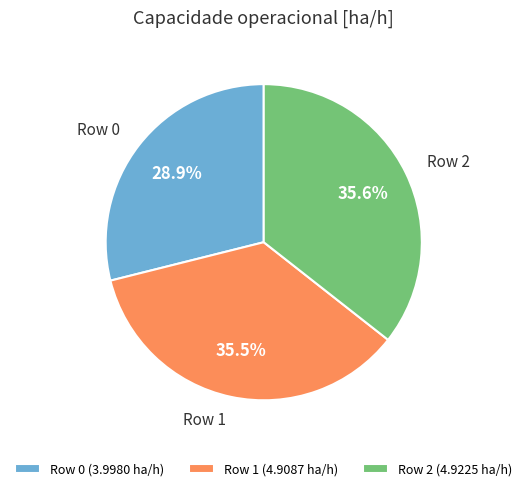

Between Row 0 (3.9980 ha/h) and Row 1 (4.9087 ha/h), which is larger?

Row 1 (4.9087 ha/h)